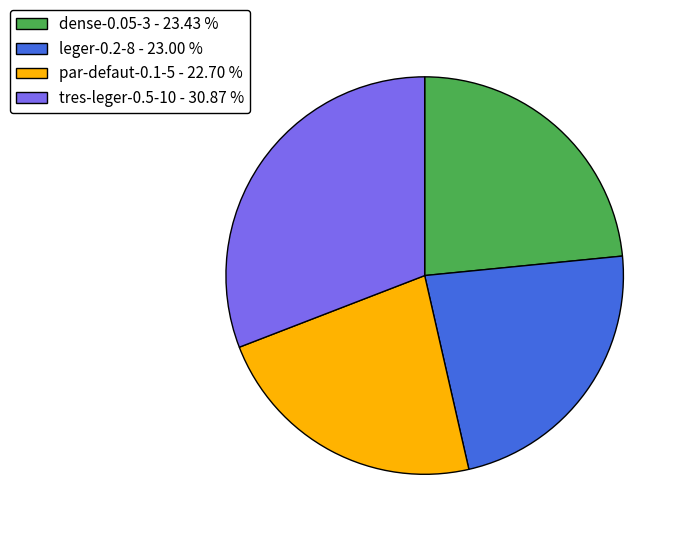

Is there a majority slice in this chart?

No